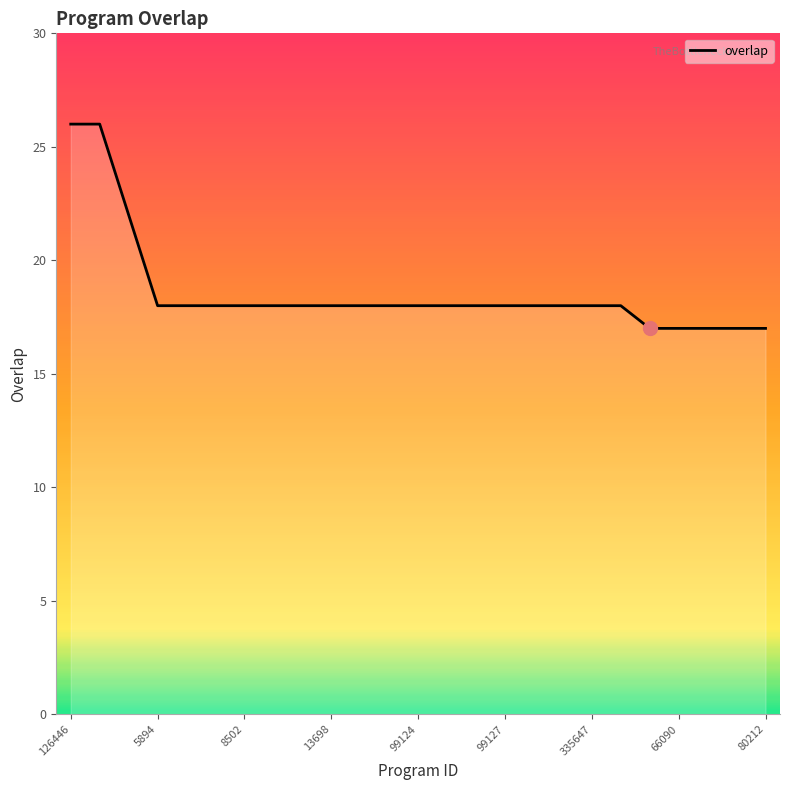

What is the smallest value displayed?

17